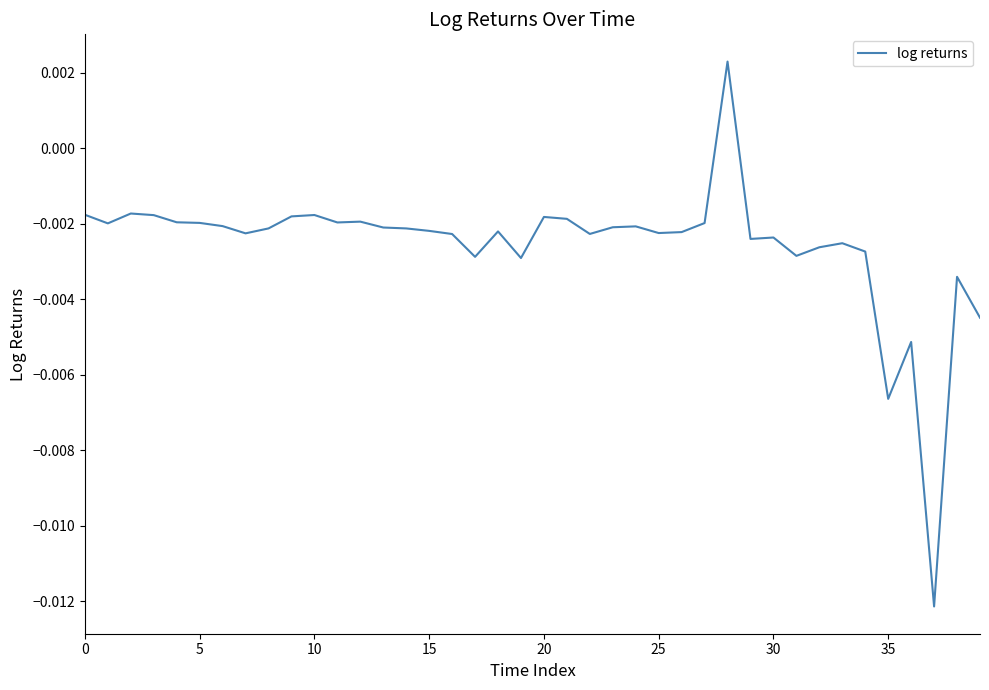

How many lines are shown in the chart?

1